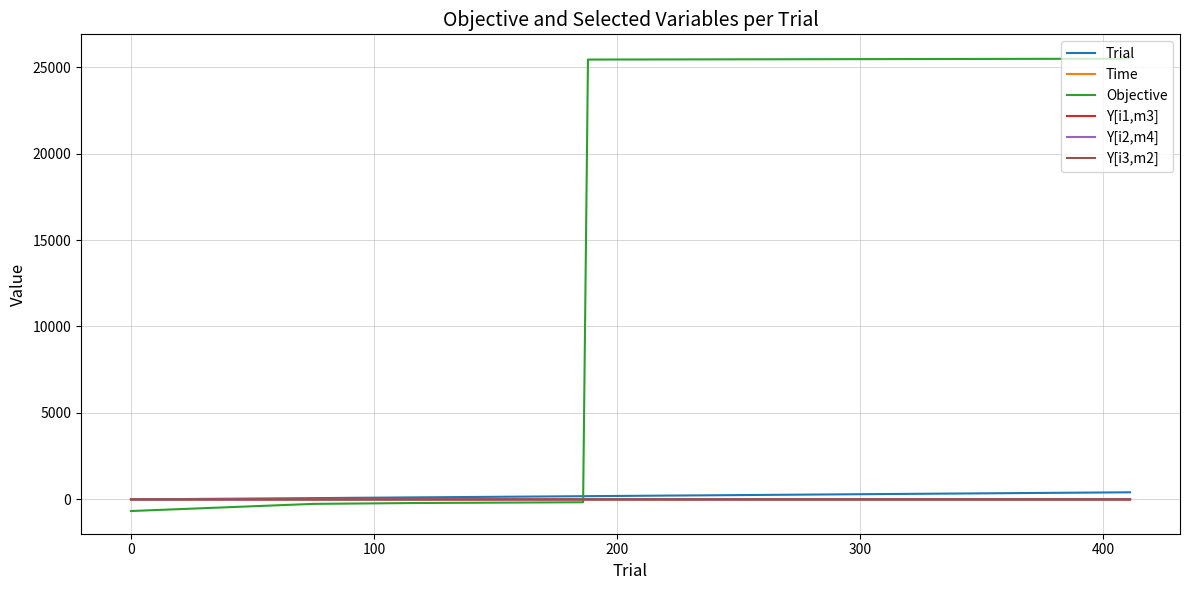

What is the maximum value shown in the chart?

25580.1